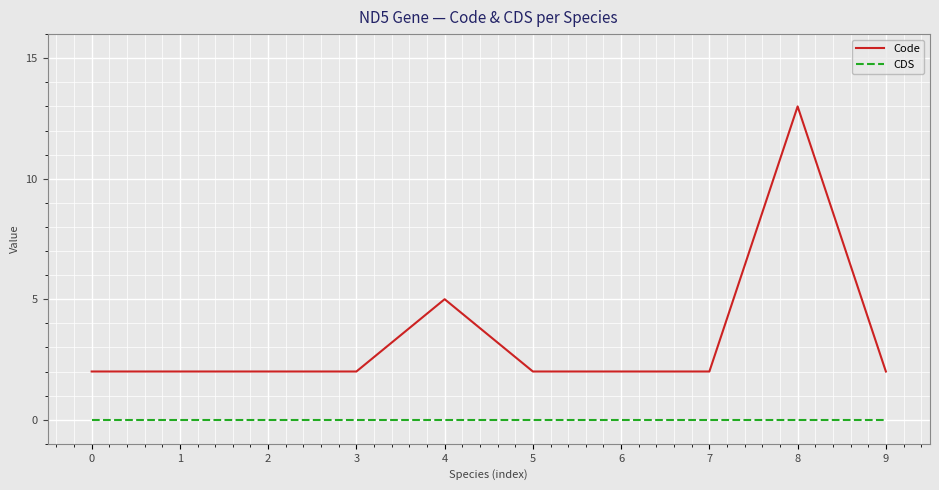

What is the minimum value for Code?

2